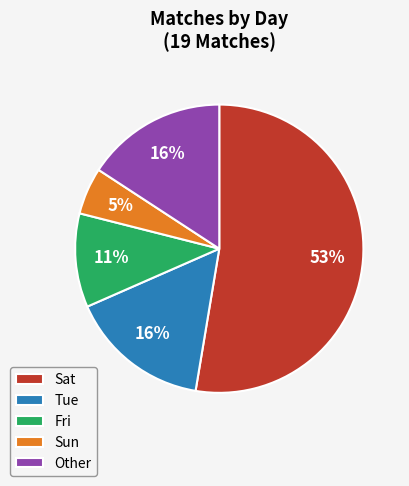

To the nearest percent, what portion does Sun represent?

5%